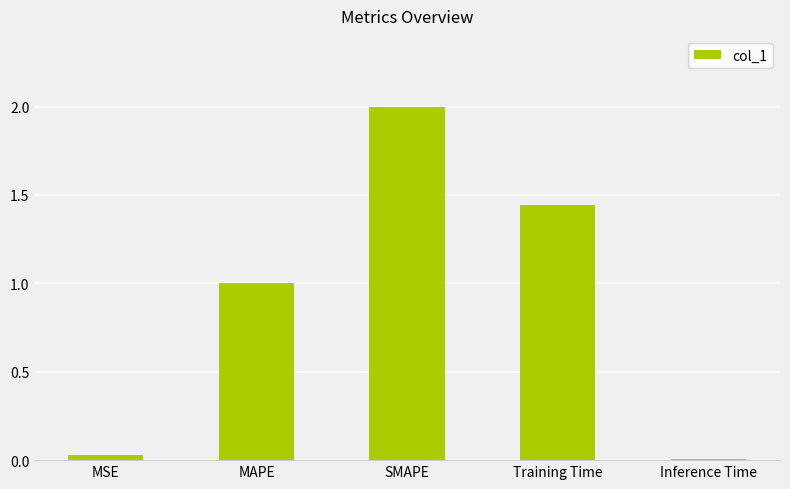

Which category has the lowest value across all series?

Inference Time